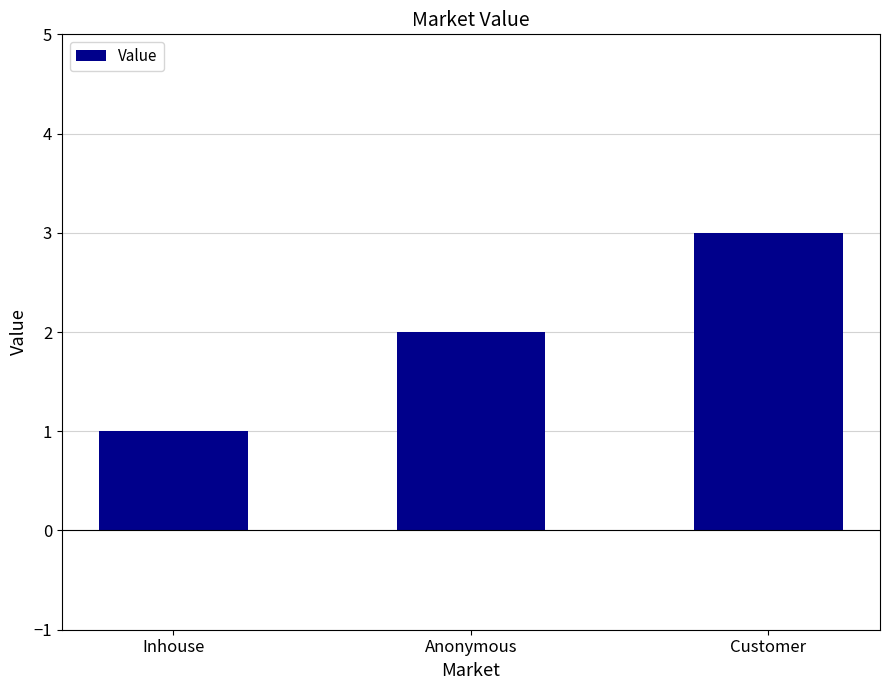

How many data points are less than 2?

1